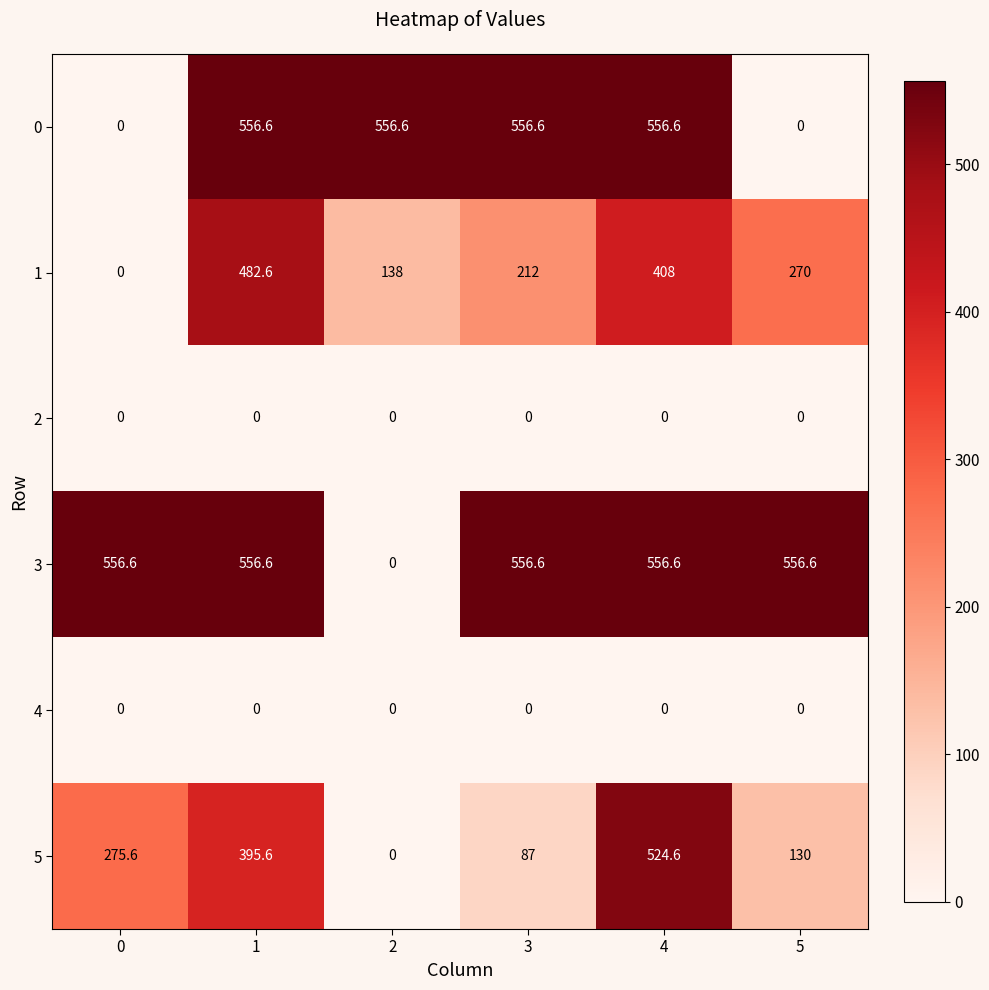

What is the sum of all 3 values?

2783.0